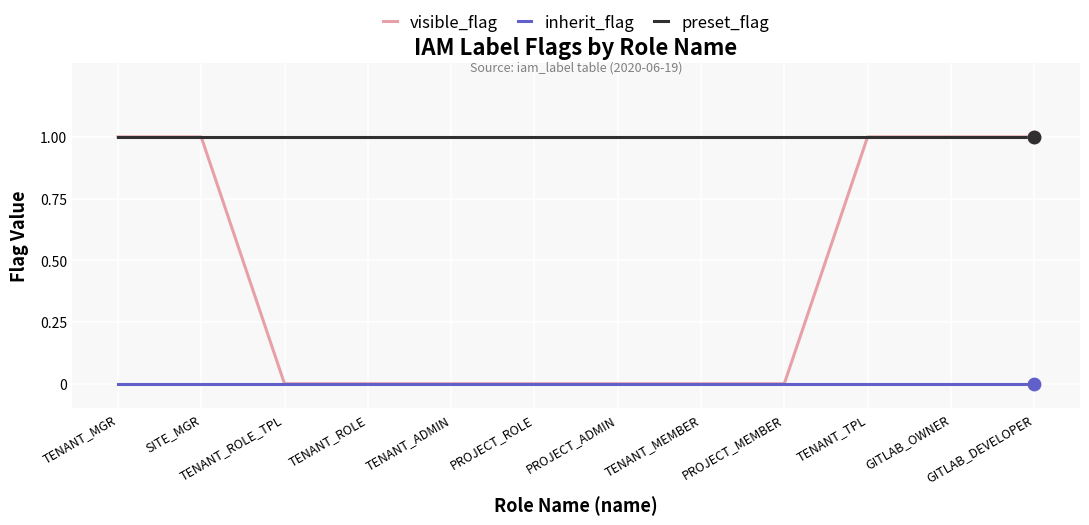

Which series has the widest spread of values?

visible_flag